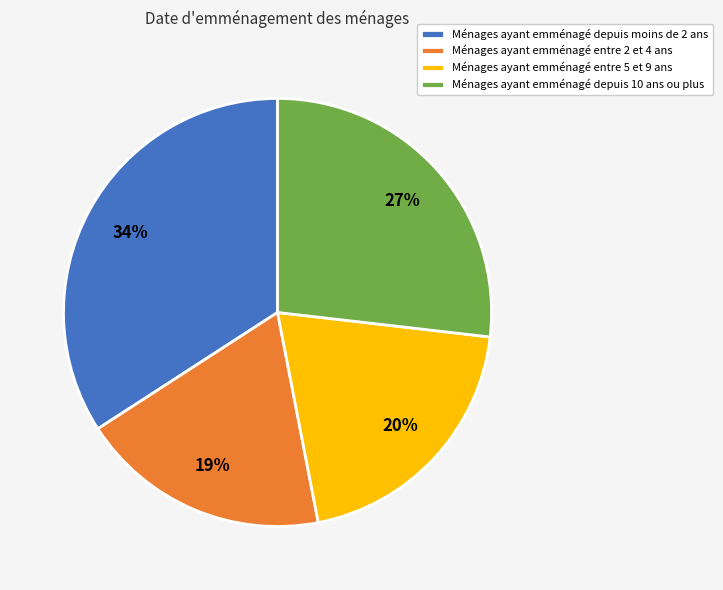

How many slices are in this pie chart?

4